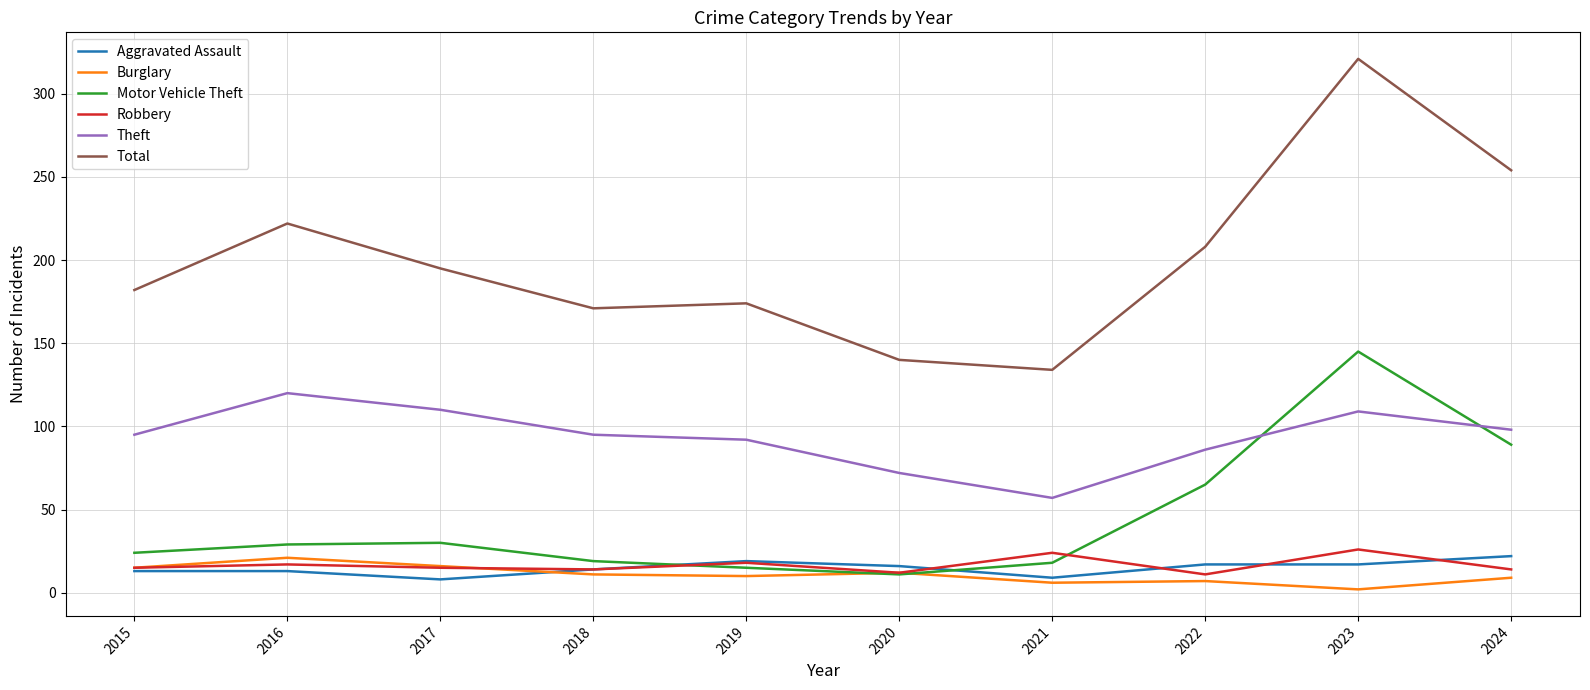

At how many categories does at least one series exceed 102?

10